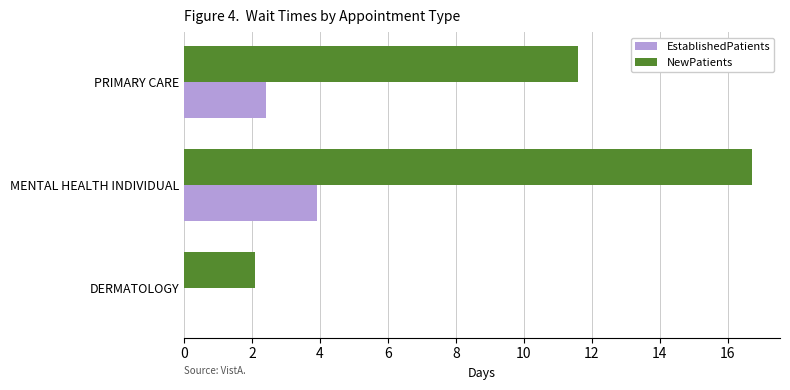

What is the highest value of the NewPatients series?

16.7